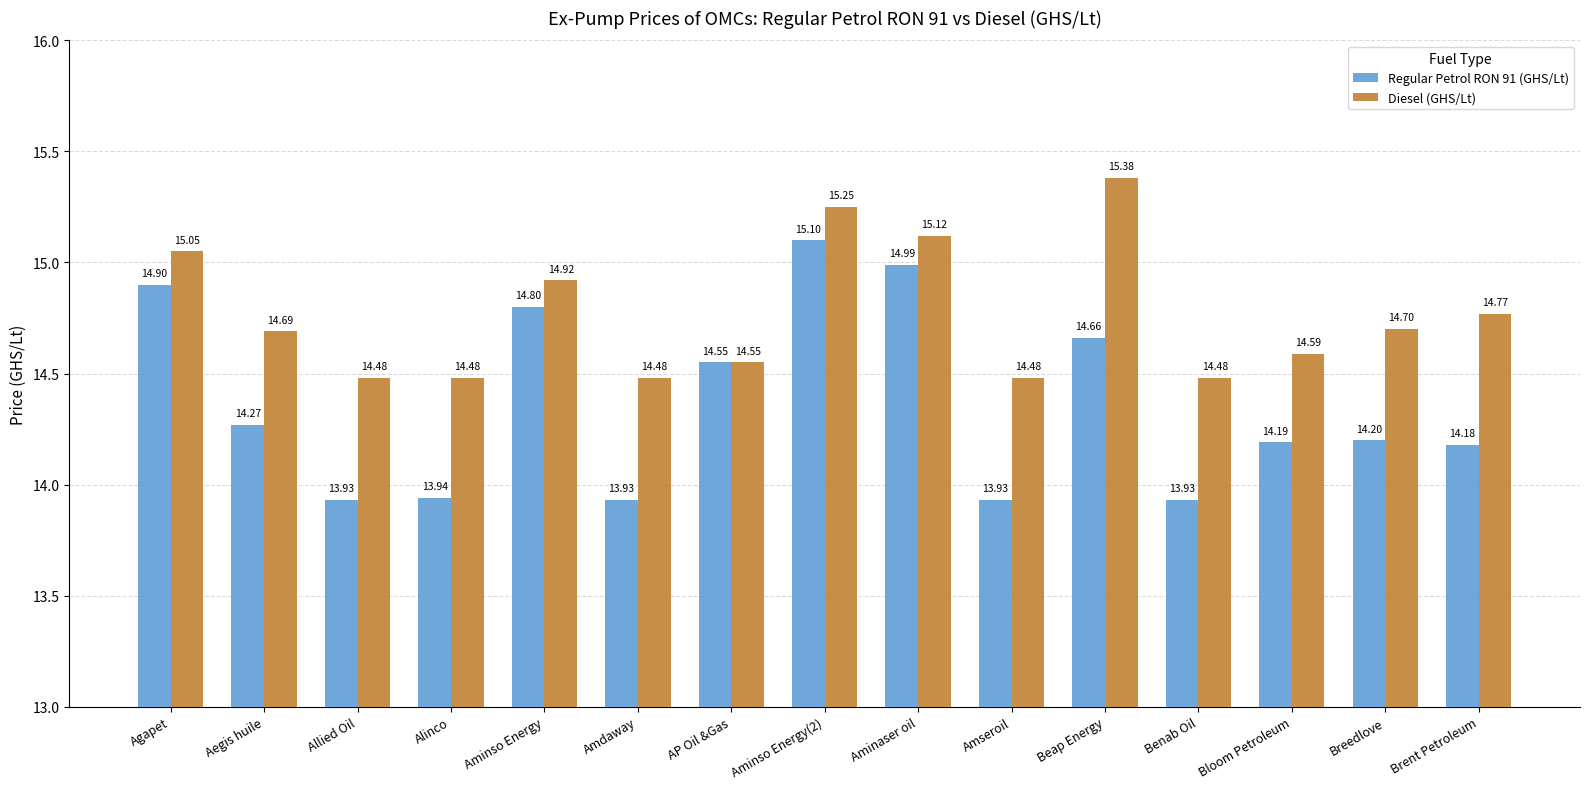

At which category is the sum across all series the highest?

Aminso Energy(2)